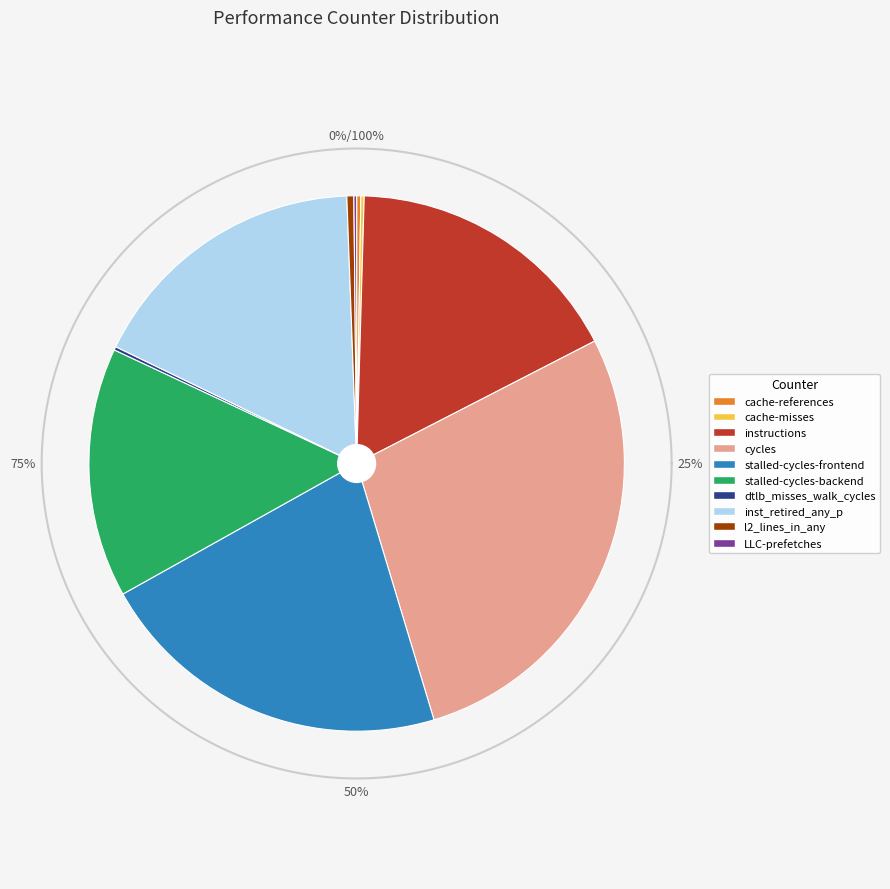

To the nearest percent, what is the difference between the largest and smallest slice percentages?

28%